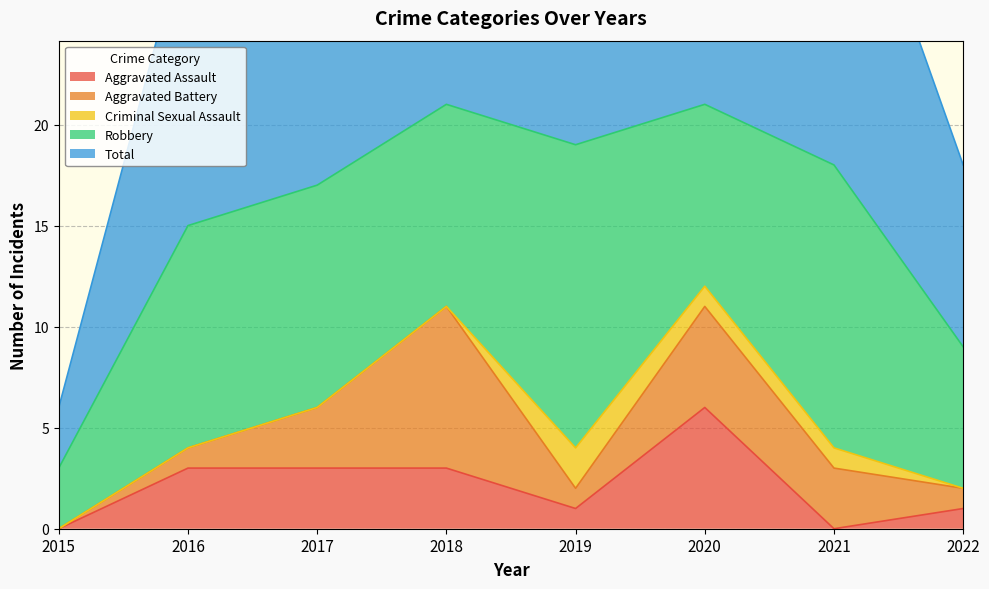

What is the difference between the Total values at 2016 and 2021?

3